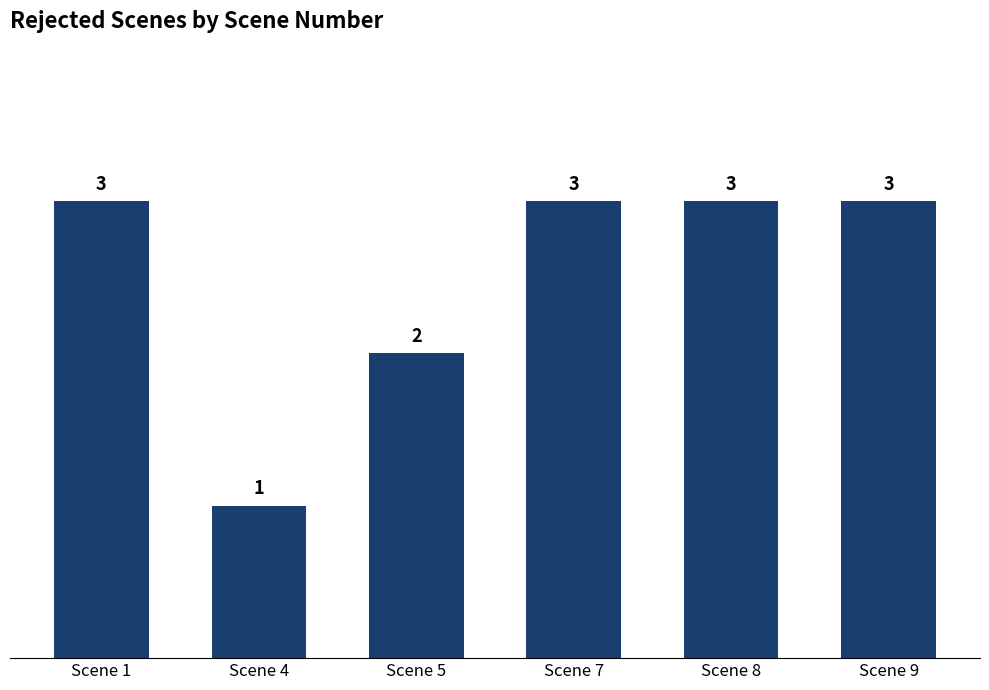

What is the ratio of the value at Scene 7 to the value at Scene 9?

1.0